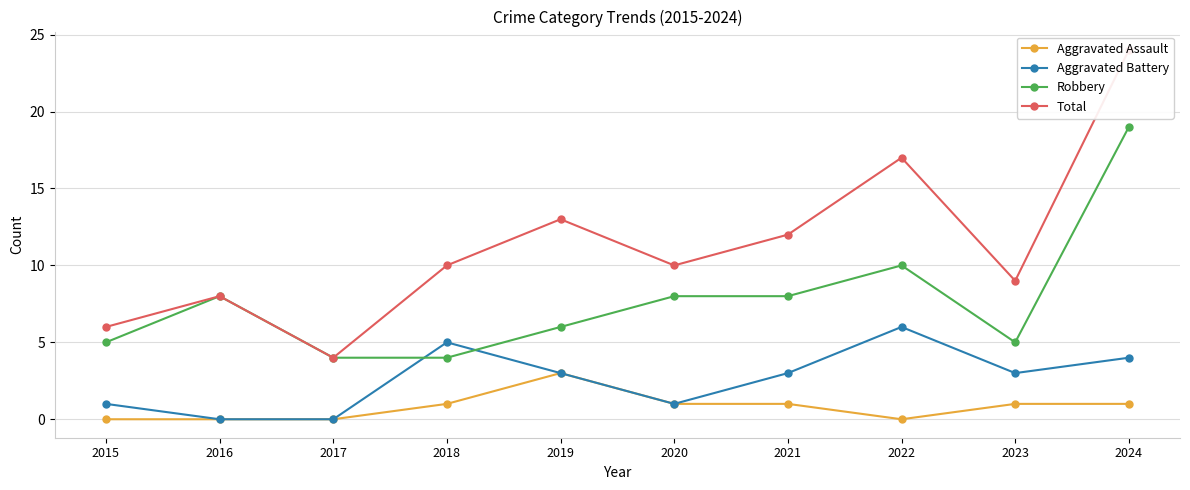

What is the sum of the Robbery values at 2024 and 2017?

23